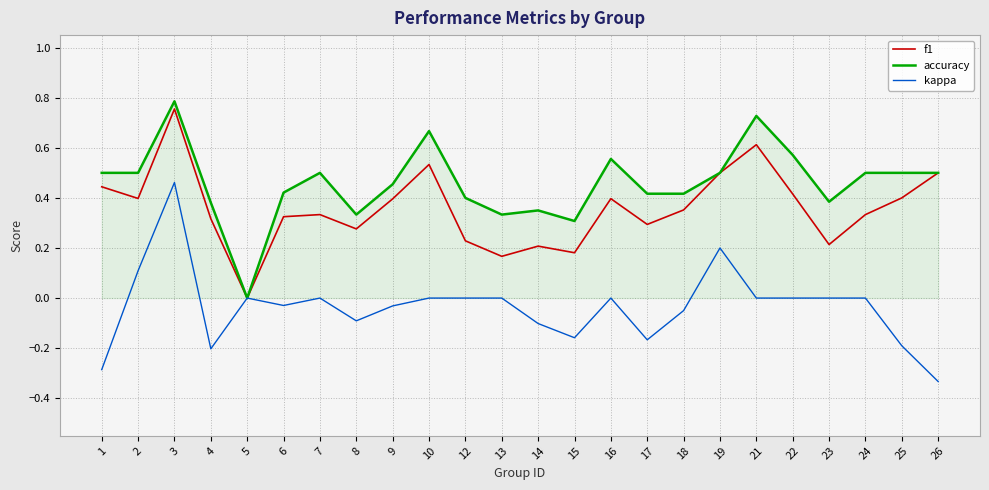

Count the number of data series in this chart.

3